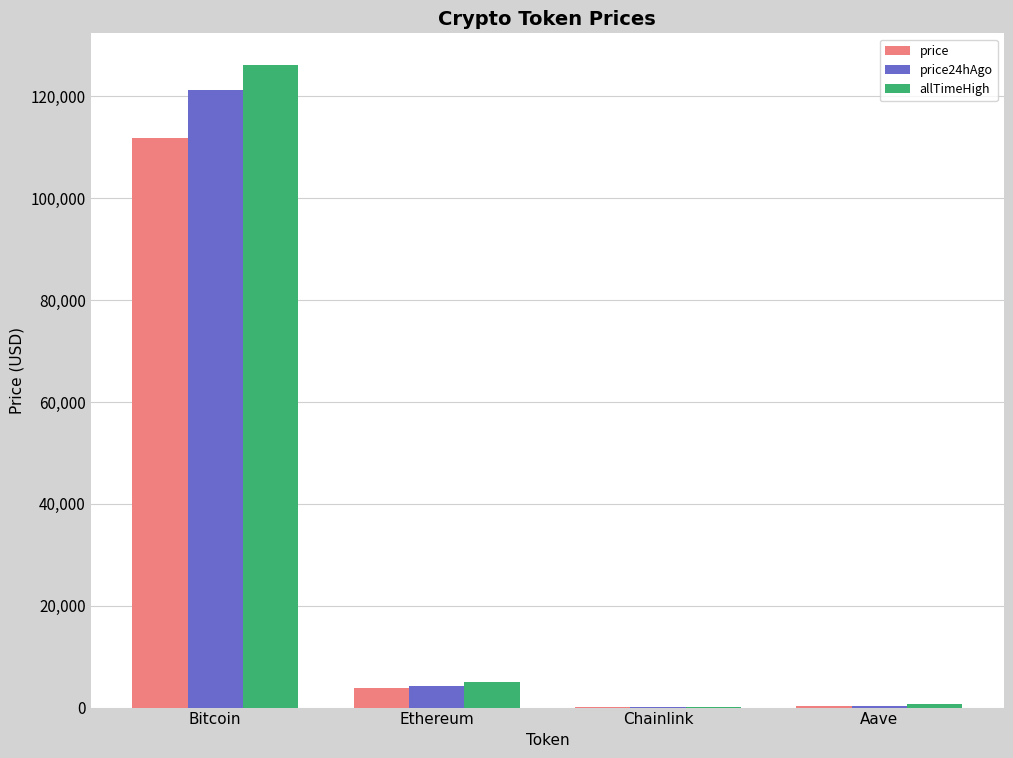

Which category has the highest value in the price series?

Bitcoin